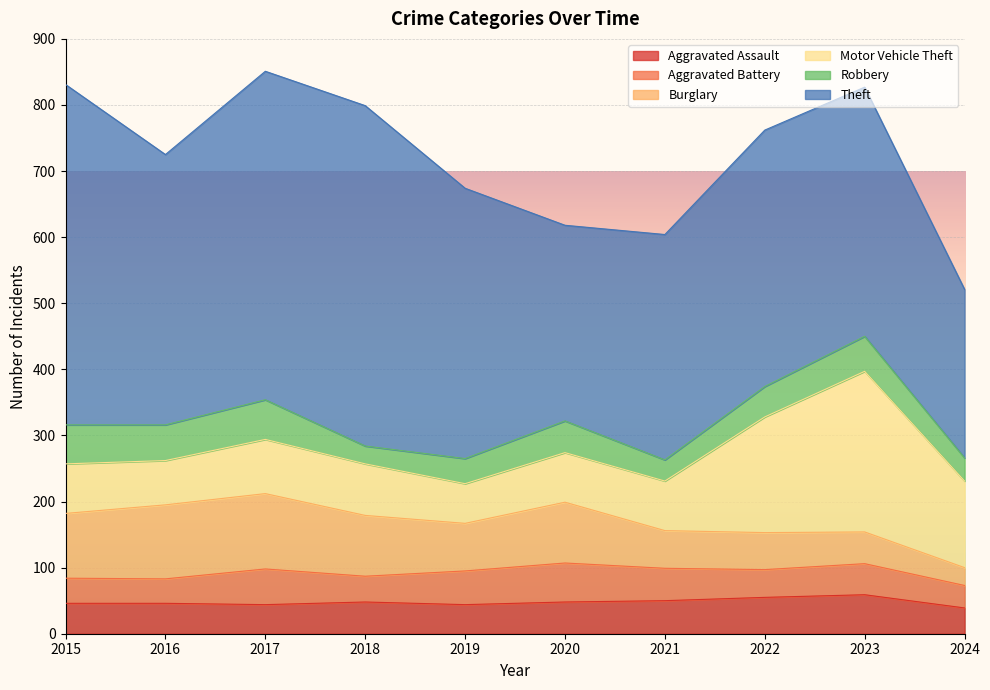

What is the difference between the Burglary values at 2022 and 2015?

42